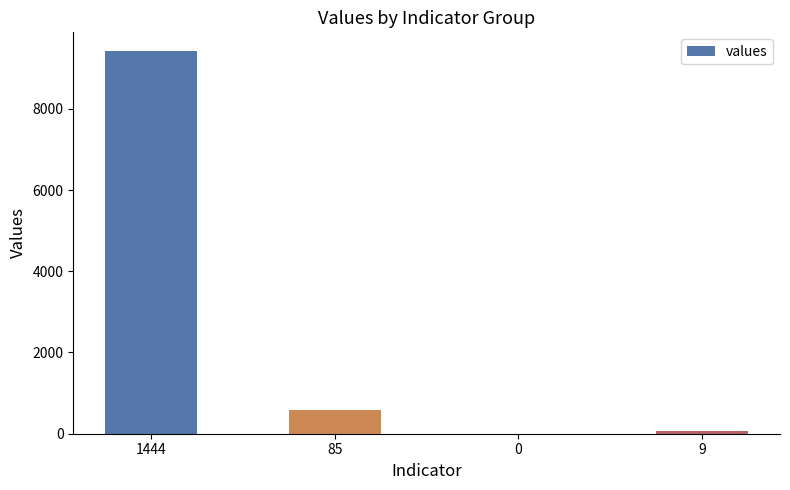

Count the number of categories in the chart.

4